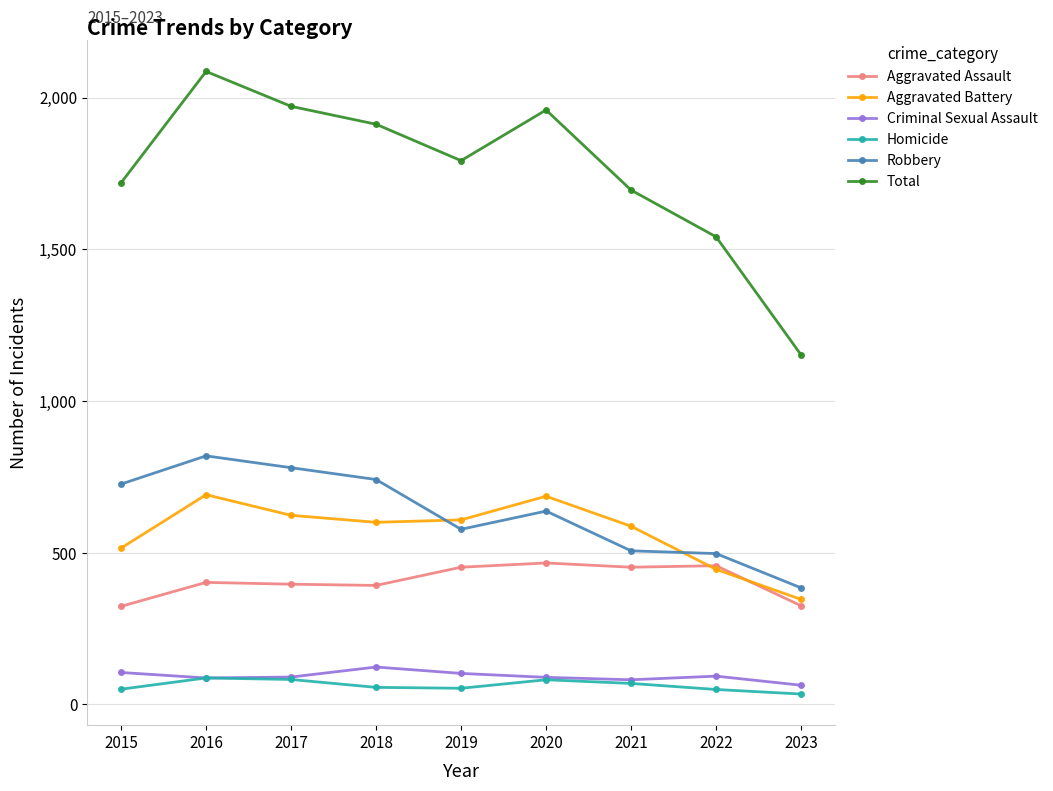

What is the value of the Total point at the 1st from the left?

1719